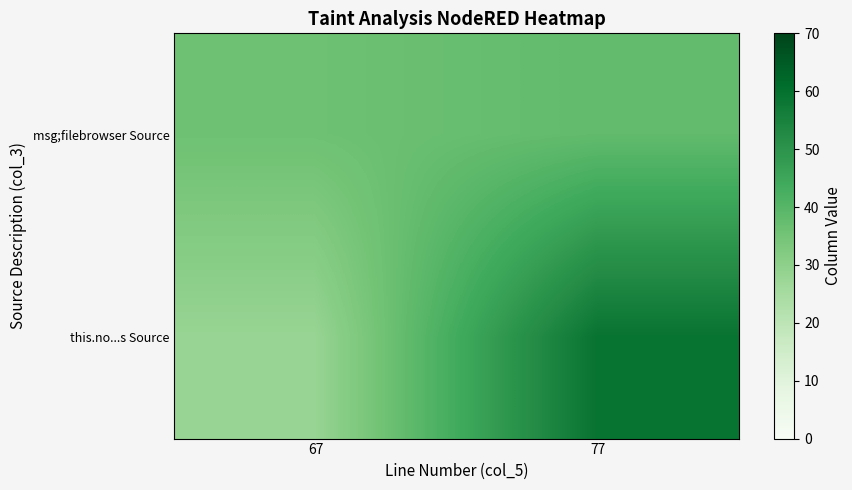

What is the difference between the highest and lowest values at 67?

8